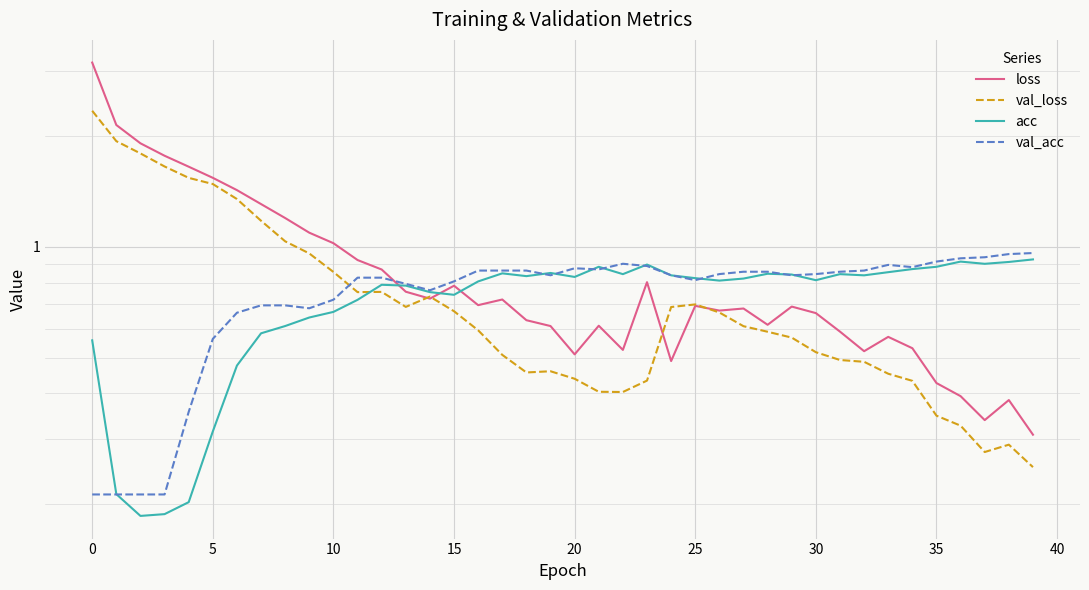

True or false: val_acc and acc cross at least once.

True